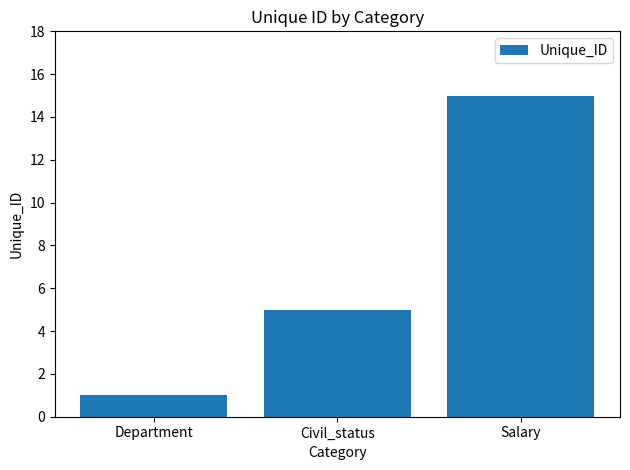

How many values are below 5?

1